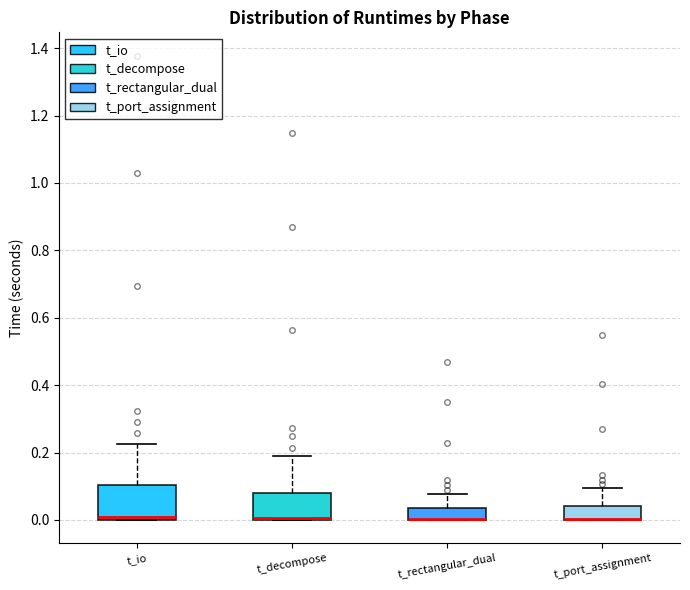

Comparing the boxes themselves (not the whiskers), which one is the tallest?

t_io